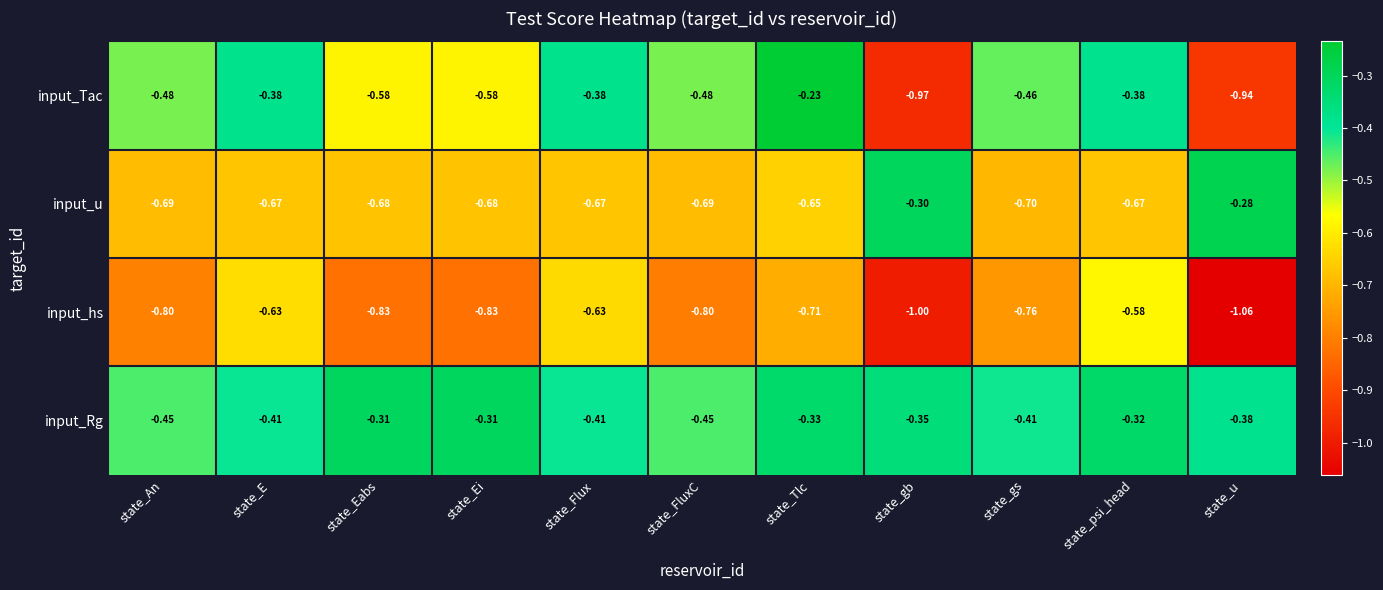

Which series has the widest spread of values?

input_Tac